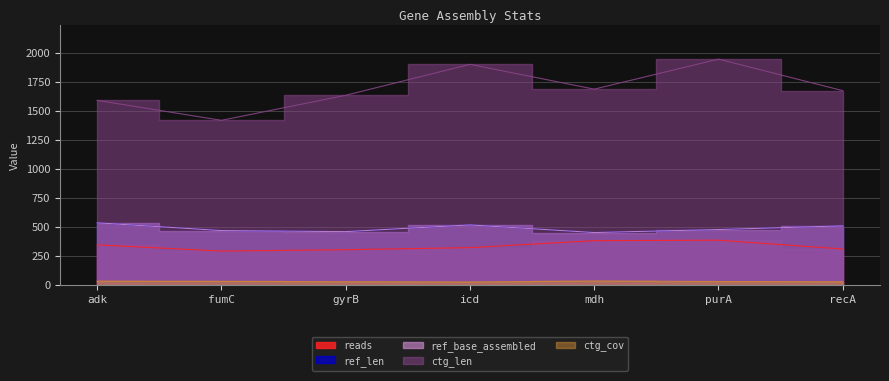

True or false: ctg_len and ctg_cov cross at least once.

False